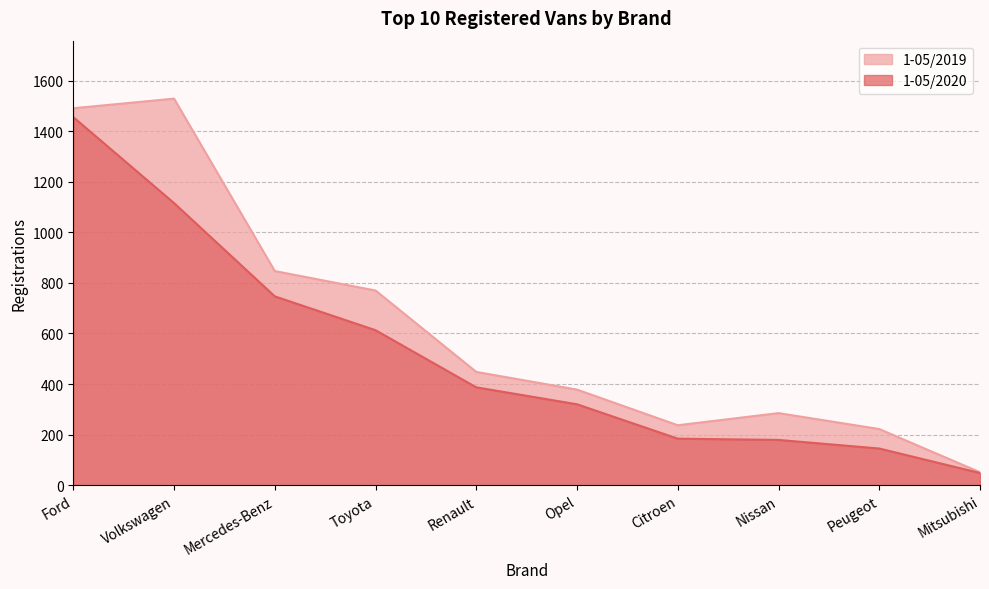

What is the approximate value of 1-05/2020 at Mercedes-Benz, to the nearest 50?

750